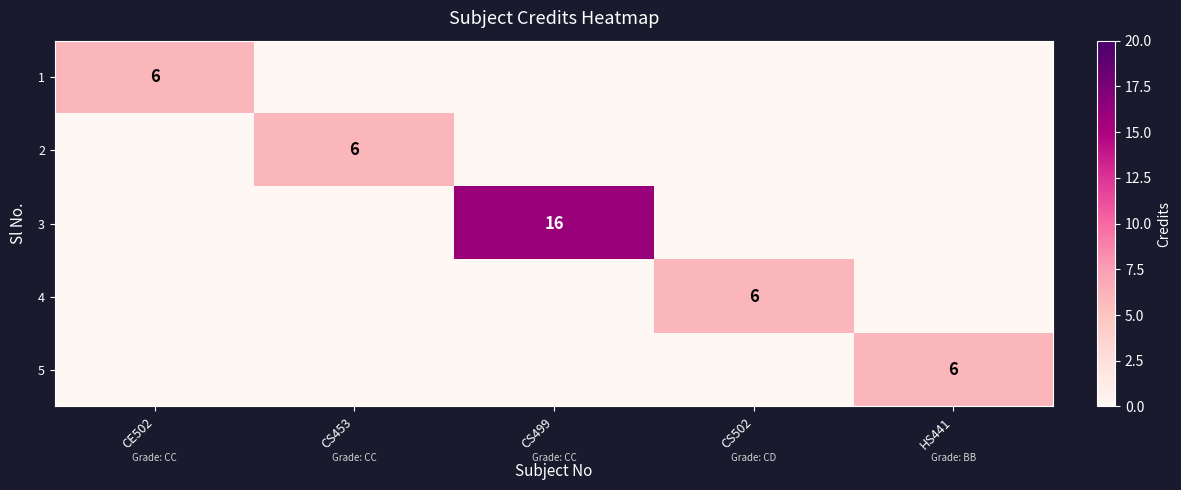

How many series are shown in this chart?

5